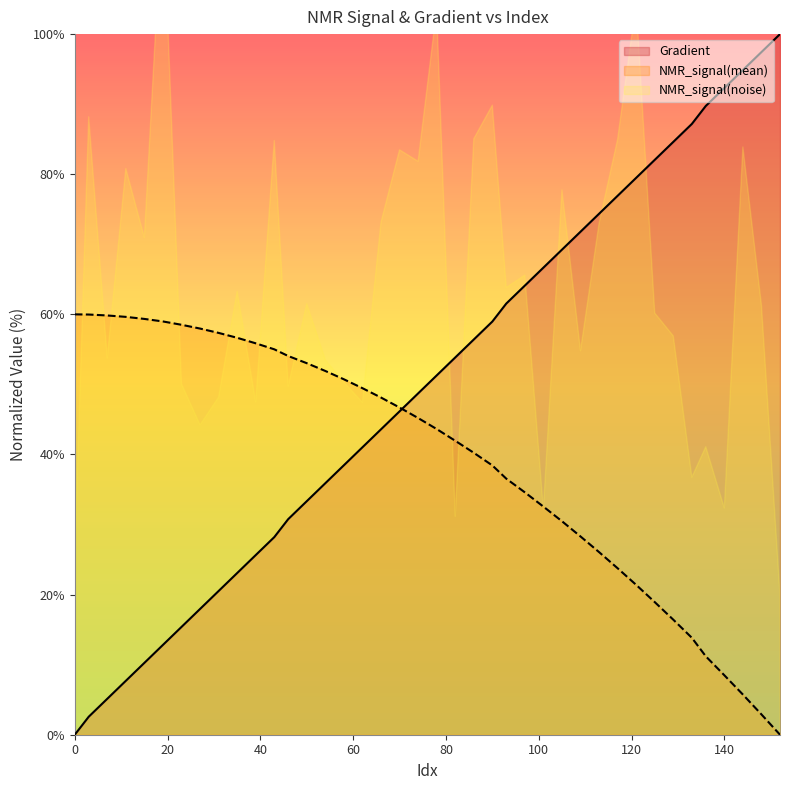

True or false: Gradient has a value of -42.7 at 0.

False